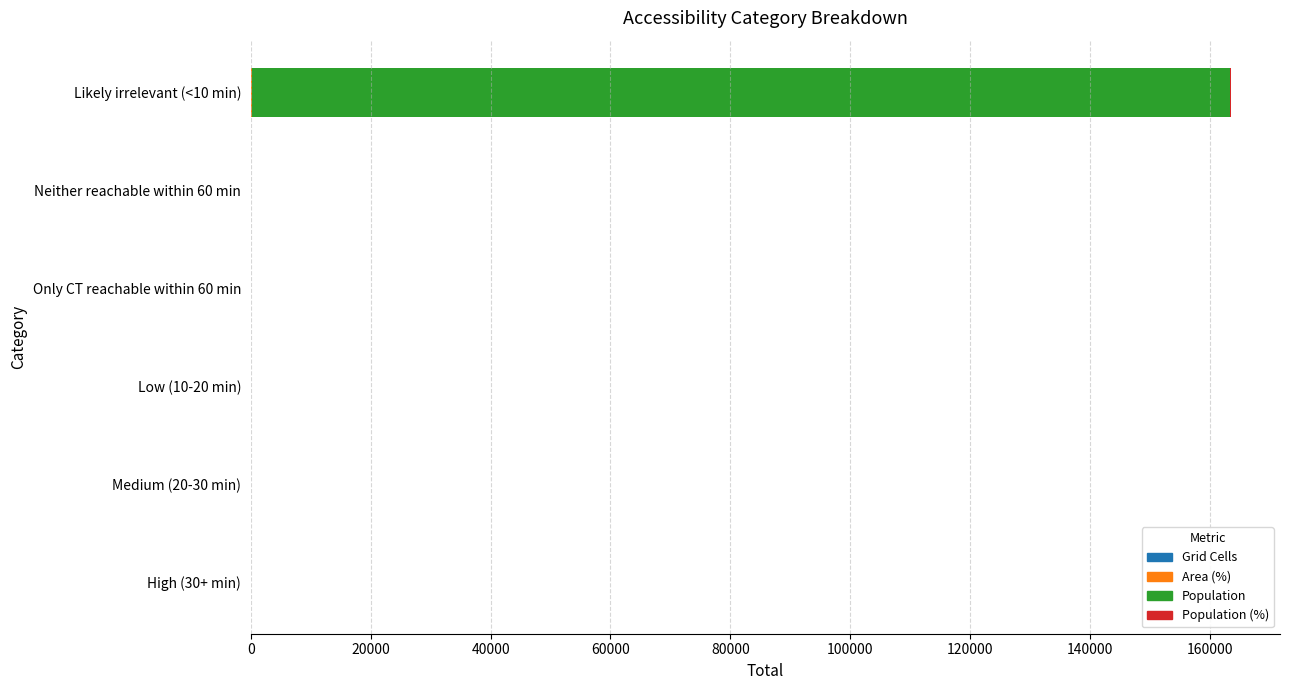

At which category is the sum across all series the highest?

Likely irrelevant (<10 min)